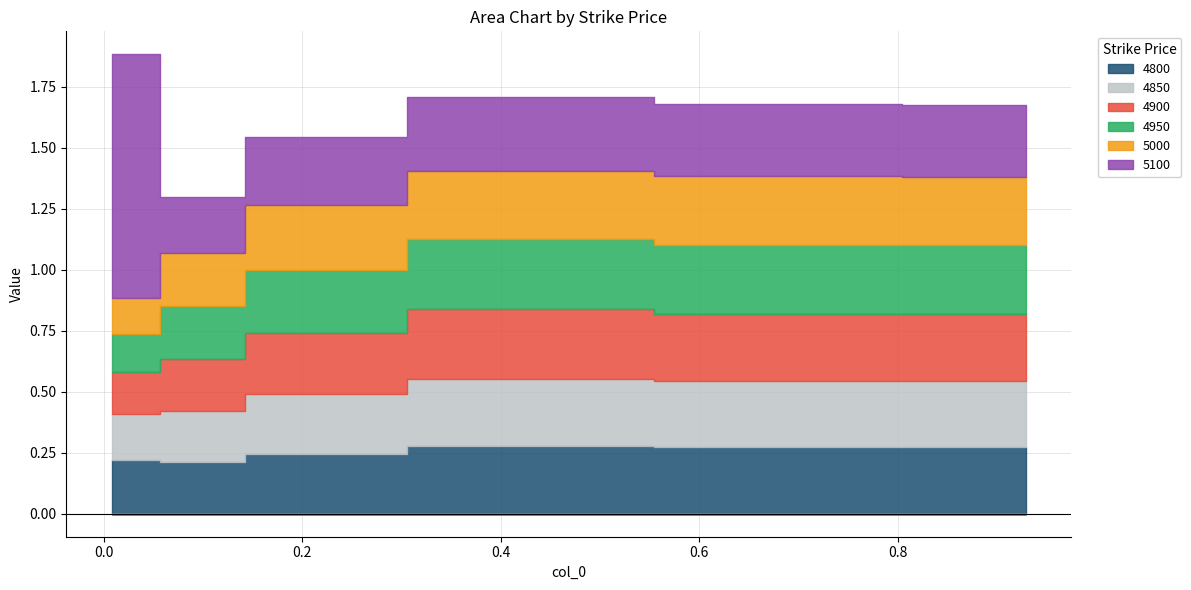

How many categories are shown in the chart?

6